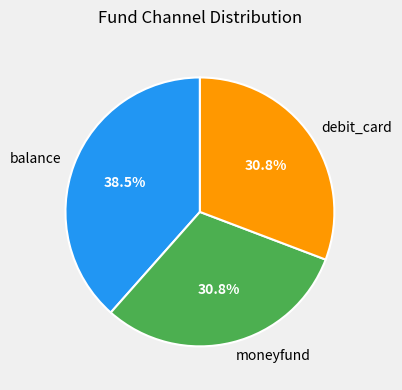

How many segments does this pie chart have?

3